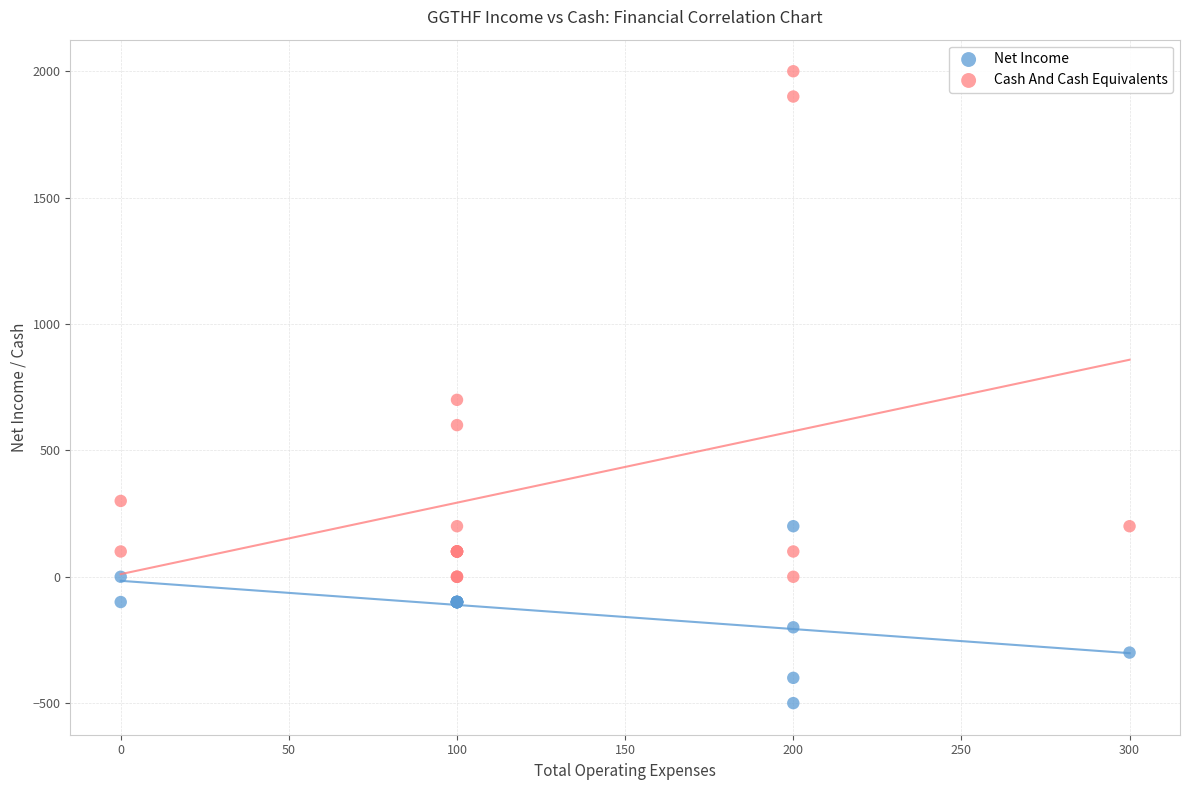

What are all the series names shown in the legend?

Net Income, Cash And Cash Equivalents